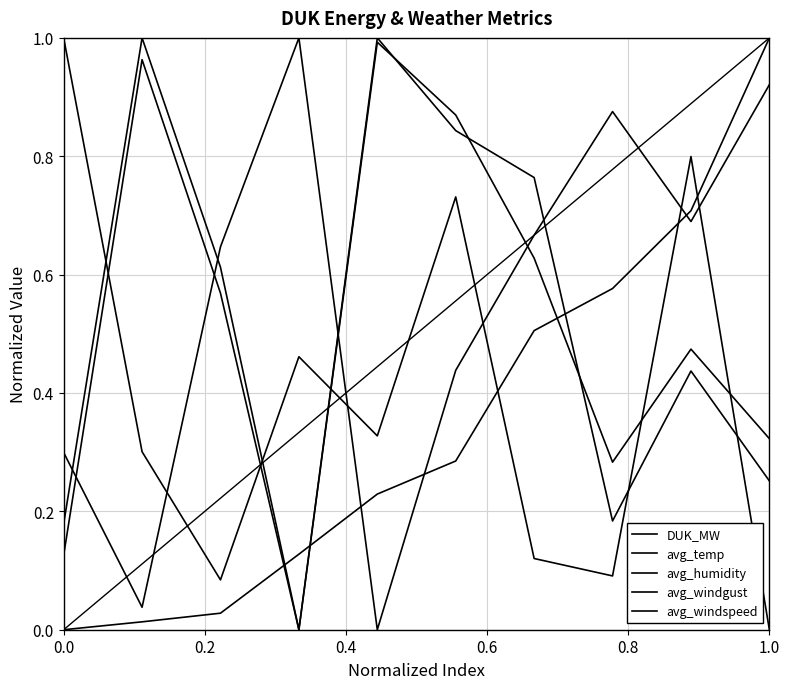

How many lines are shown in the chart?

5